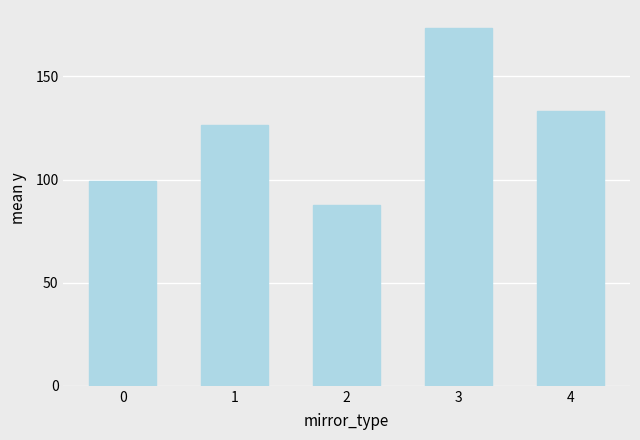

Are the bars grouped side by side (vs. stacked)?

No